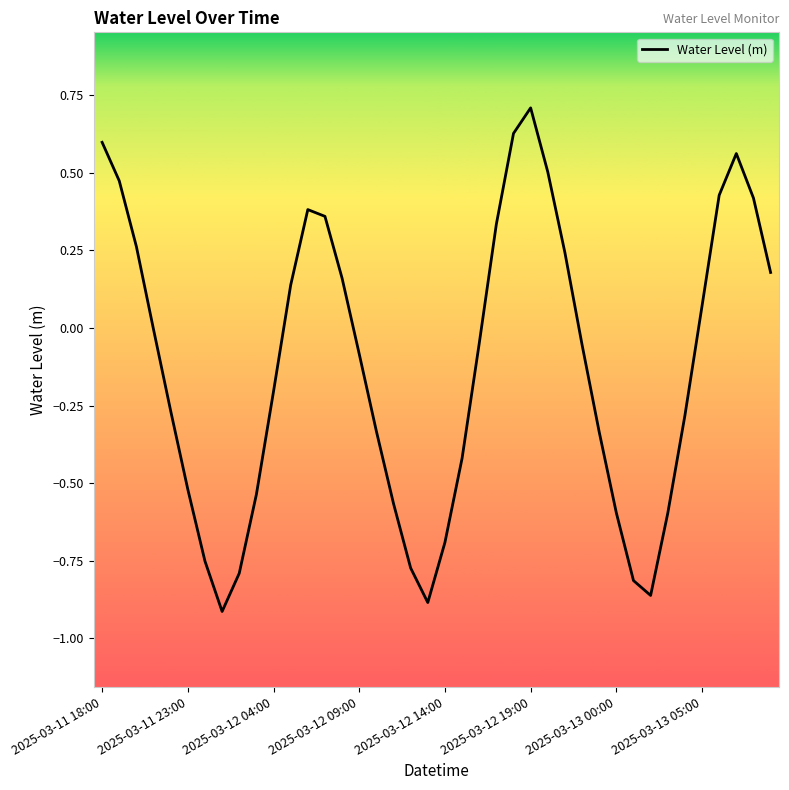

What is the greatest value displayed?

0.7